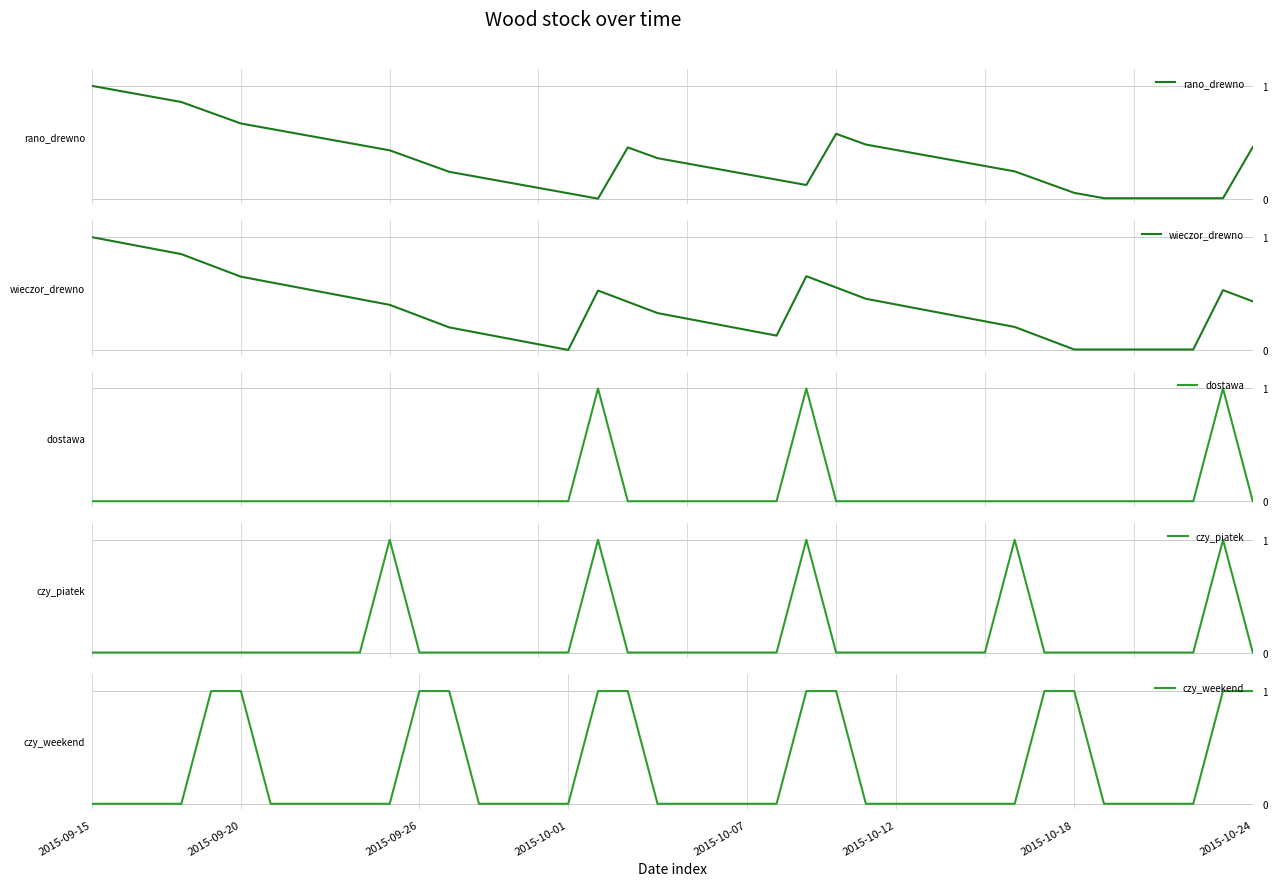

True or false: dostawa and czy_piatek cross at least once.

False